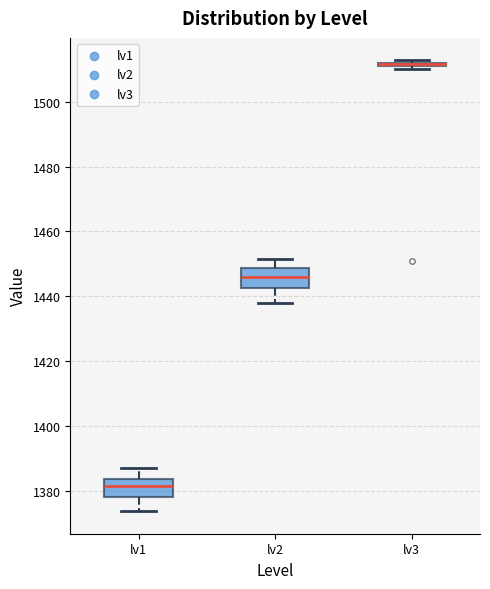

Where does the upper whisker of the box for lv2 end on the y-axis? The values are not printed on the chart, so give them approximately, as read against the axis.

1452